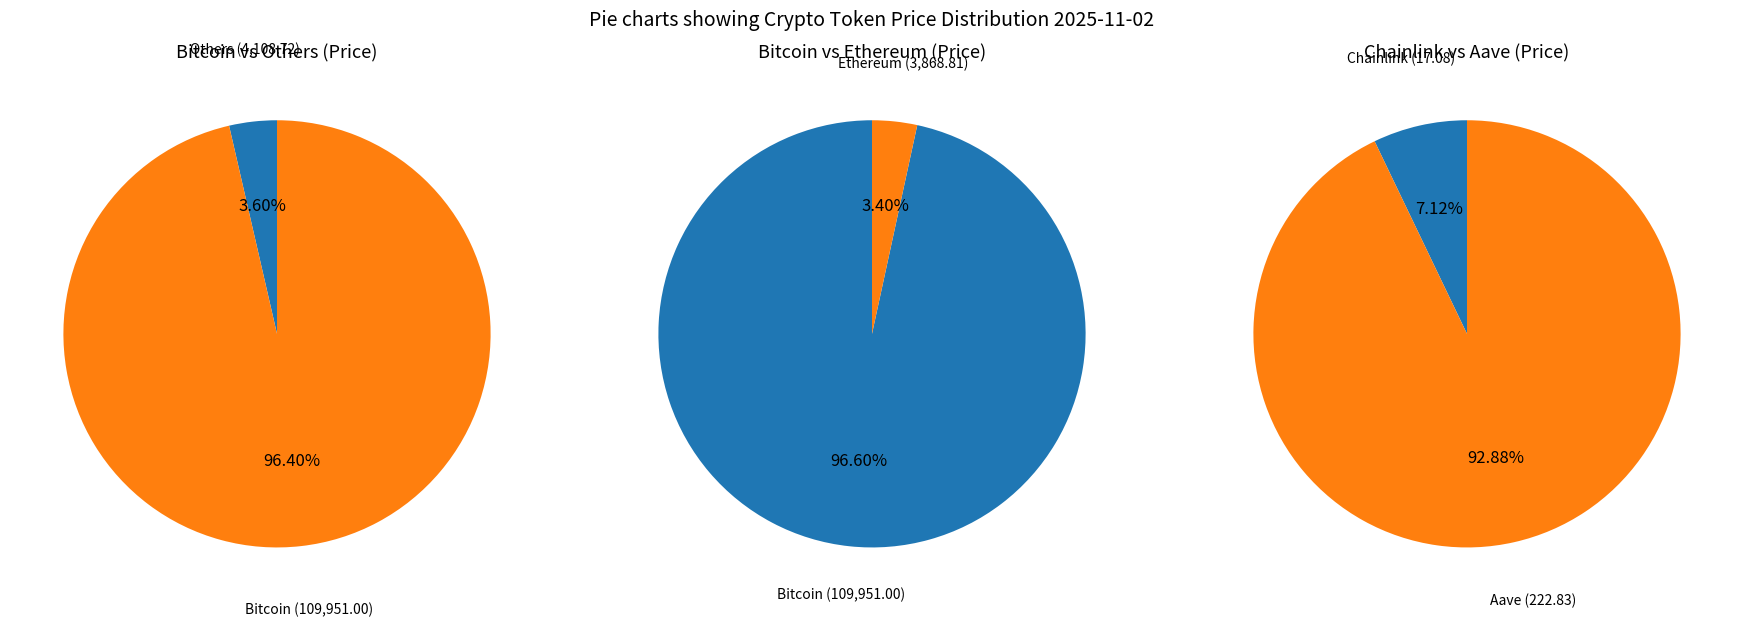

Which category has the biggest portion of the pie?

Bitcoin